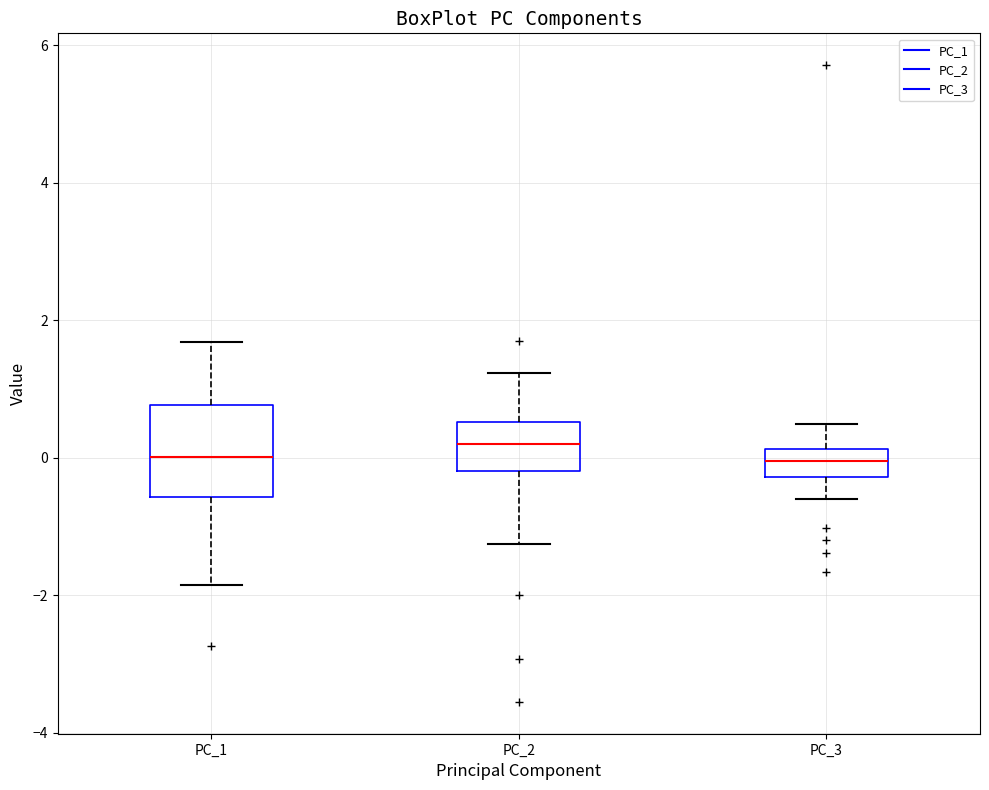

Comparing the boxes themselves (not the whiskers), which one is the tallest?

PC_1